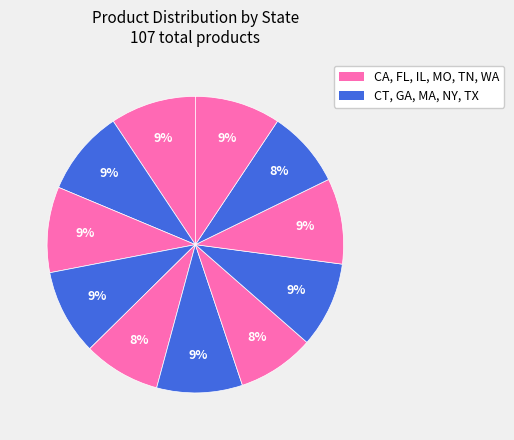

Count the number of slices in the pie.

11